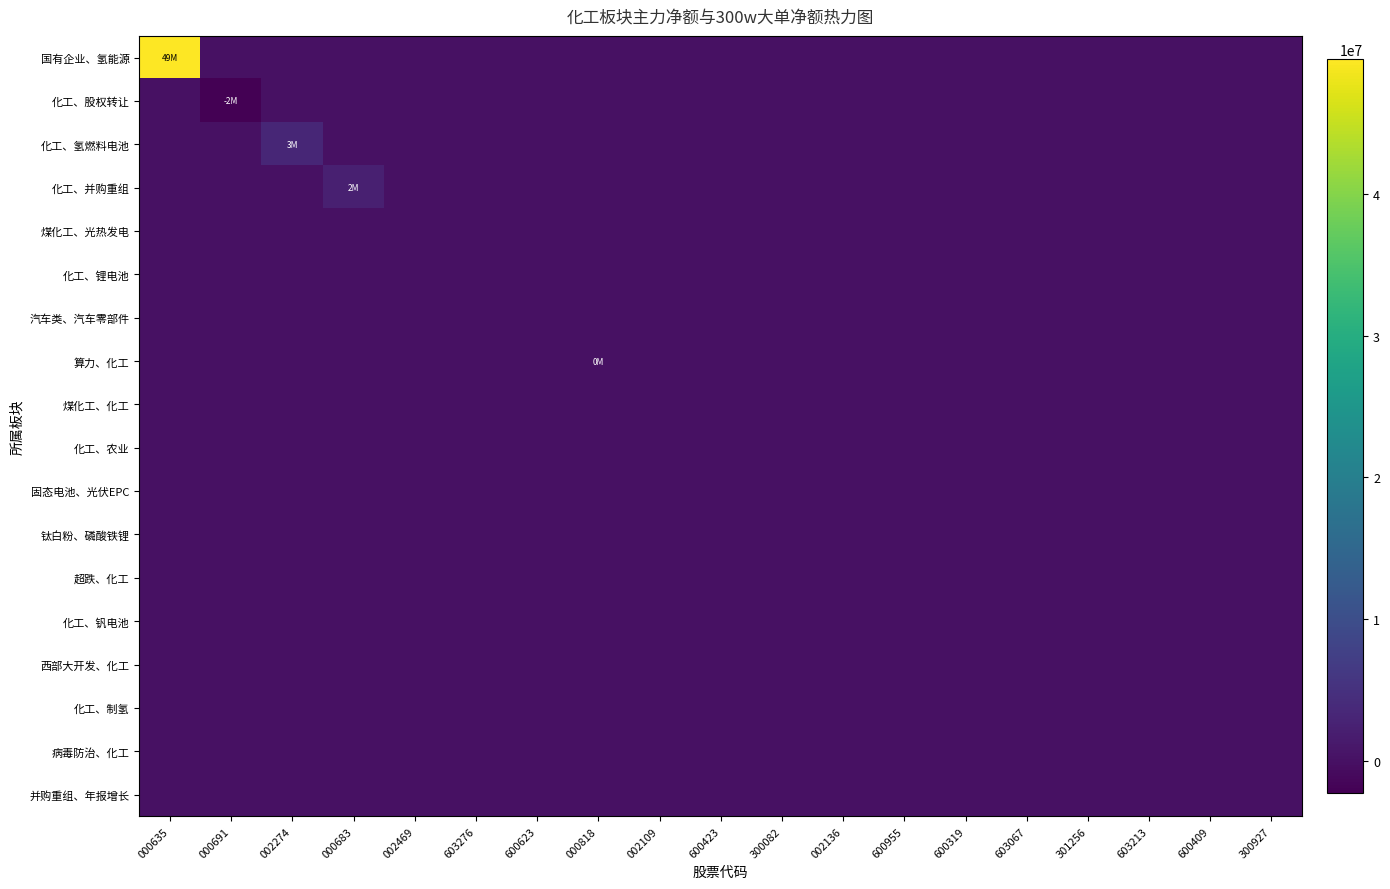

Which series has the largest total across all categories?

国有企业、氢能源